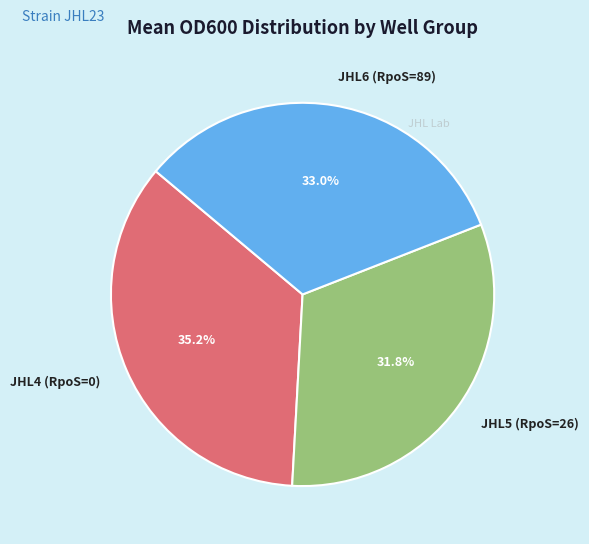

Count the number of slices in the pie.

3